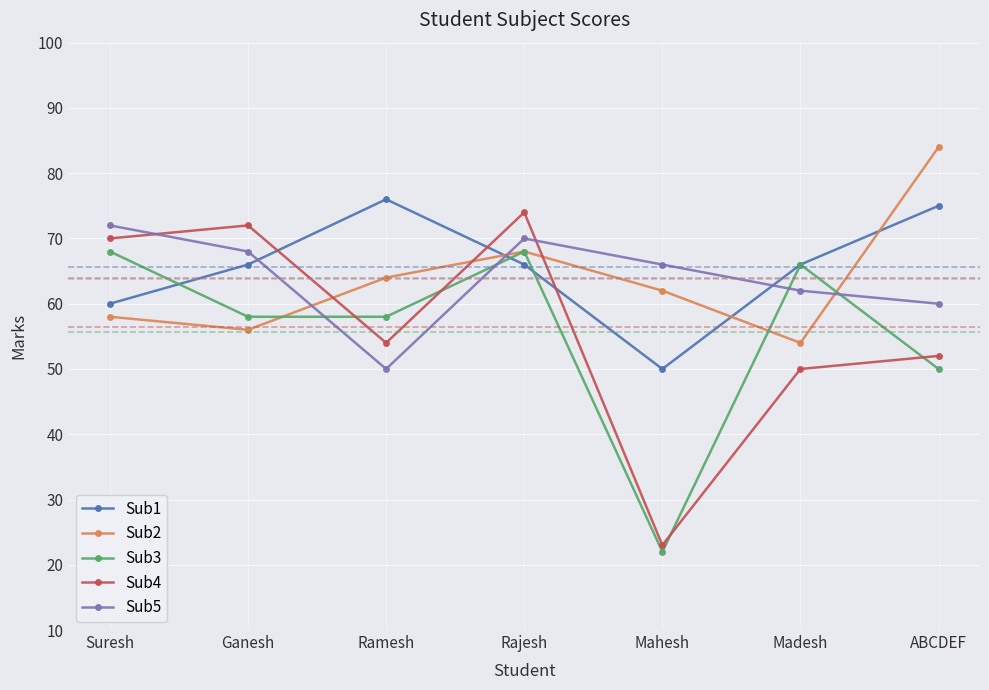

Reading left to right, what are all the values shown in this chart?

Sub1: 60	66	76	66	50	66	75
Sub2: 58	56	64	68	62	54	84
Sub3: 68	58	58	68	22	66	50
Sub4: 70	72	54	74	23	50	52
Sub5: 72	68	50	70	66	62	60